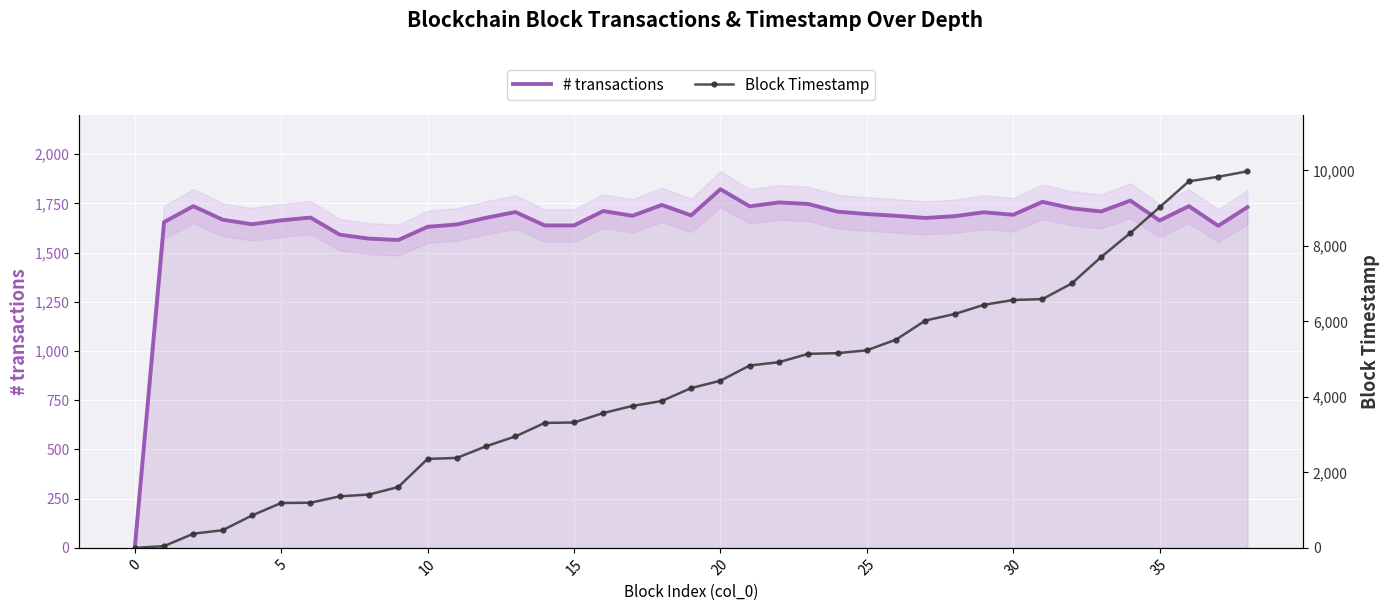

Reading left to right, transcribe all the data shown in this chart.

# transactions: 0.0	1655.0	1736.0	1667.0	1644.0	1664.0	1678.0	1591.0	1571.0	1564.0	1631.0	1643.0	1677.0	1706.0	1638.0	1638.0	1711.0	1687.0	1742.0	1689.0	1822.0	1735.0	1755.0	1747.0	1708.0	1696.0	1687.0	1676.0	1685.0	1705.0	1692.0	1758.0	1725.0	1709.0	1764.0	1663.0	1736.0	1636.0	1731.0
Block Timestamp: 0.0	45.3	375.5	467.8	857.5	1189.3	1195.5	1365.5	1412.8	1612.5	2357.3	2382.5	2693.2	2953.2	3310.4	3321.8	3572.4	3761.0	3891.9	4233.9	4428.1	4831.8	4919.8	5141.1	5158.6	5234.6	5518.1	6022.8	6195.6	6439.1	6566.9	6591.1	7006.4	7703.6	8342.2	9025.9	9711.5	9831.7	9977.5